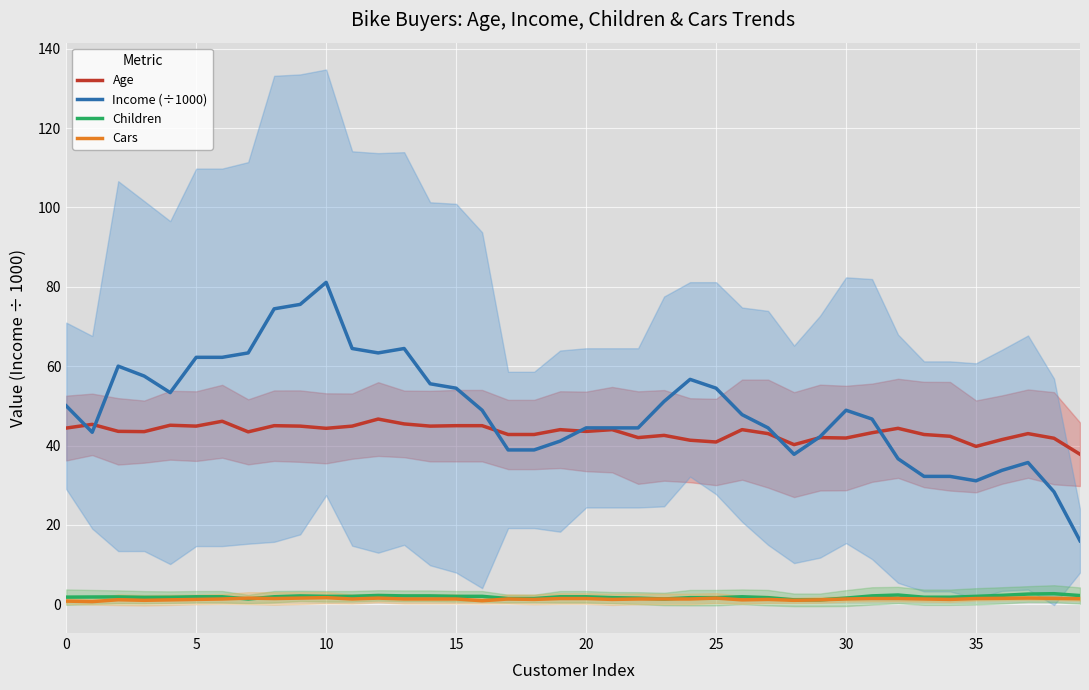

What is the label of the 13th point from the right?

27